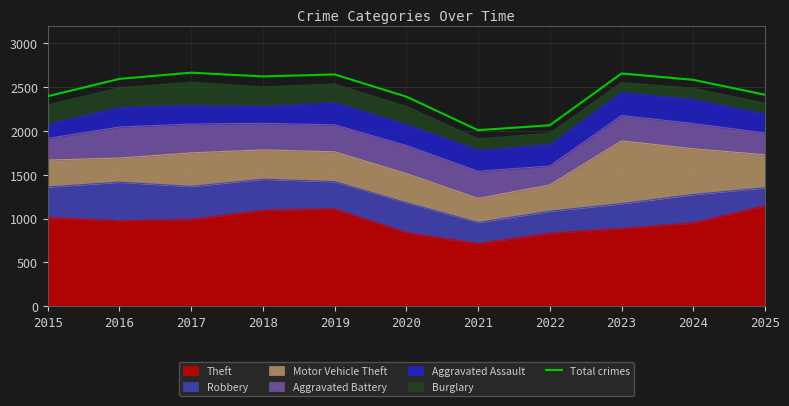

How many interior local valleys (lower than both neighbors) does the data have?

2